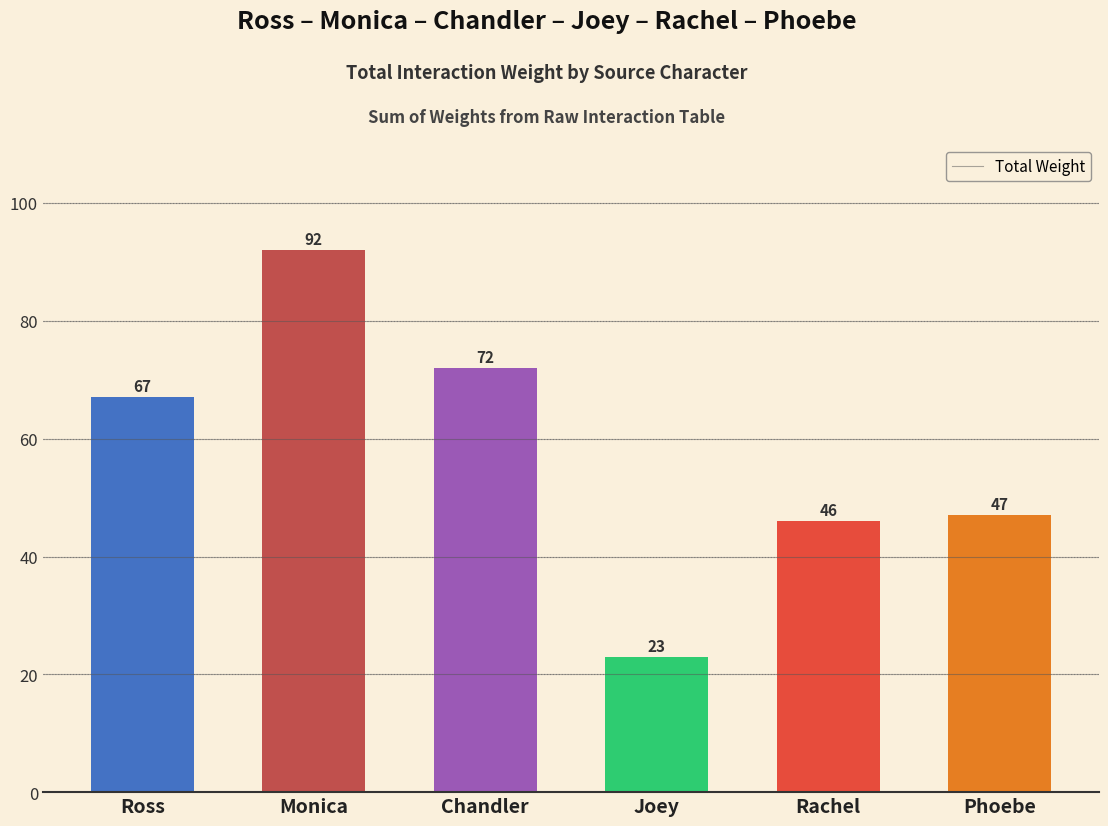

Which label corresponds to the largest value in the chart?

Monica